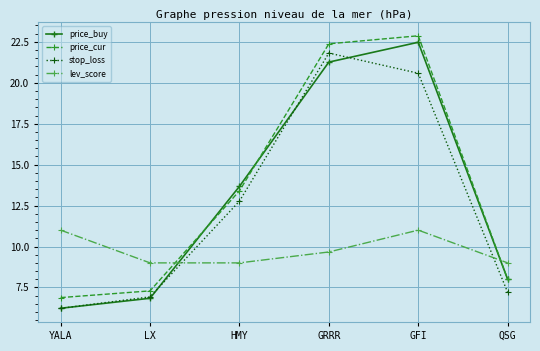

How many lines are shown in the chart?

4